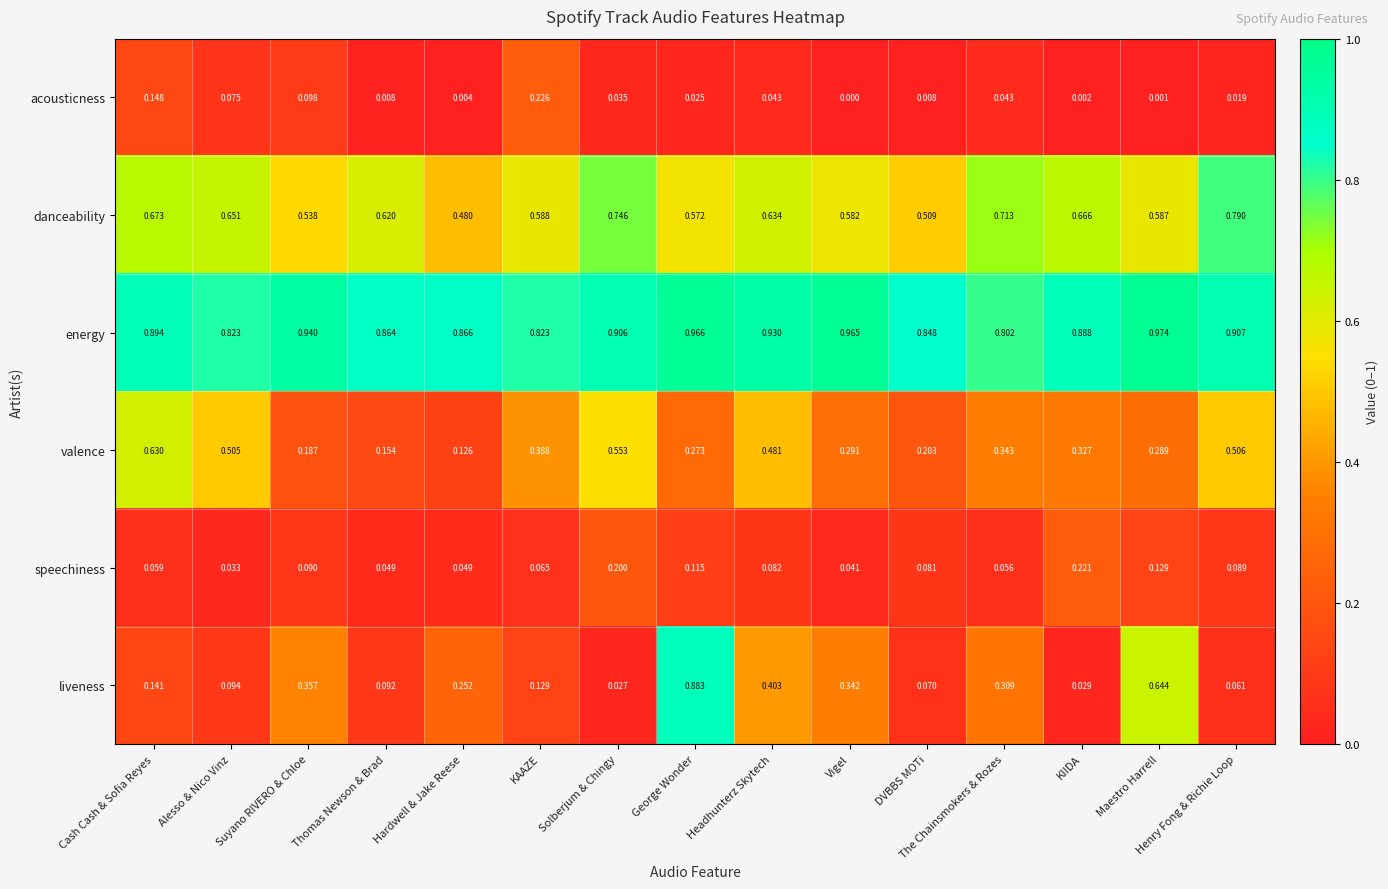

At which category does the chart reach its peak across all series?

Maestro Harrell